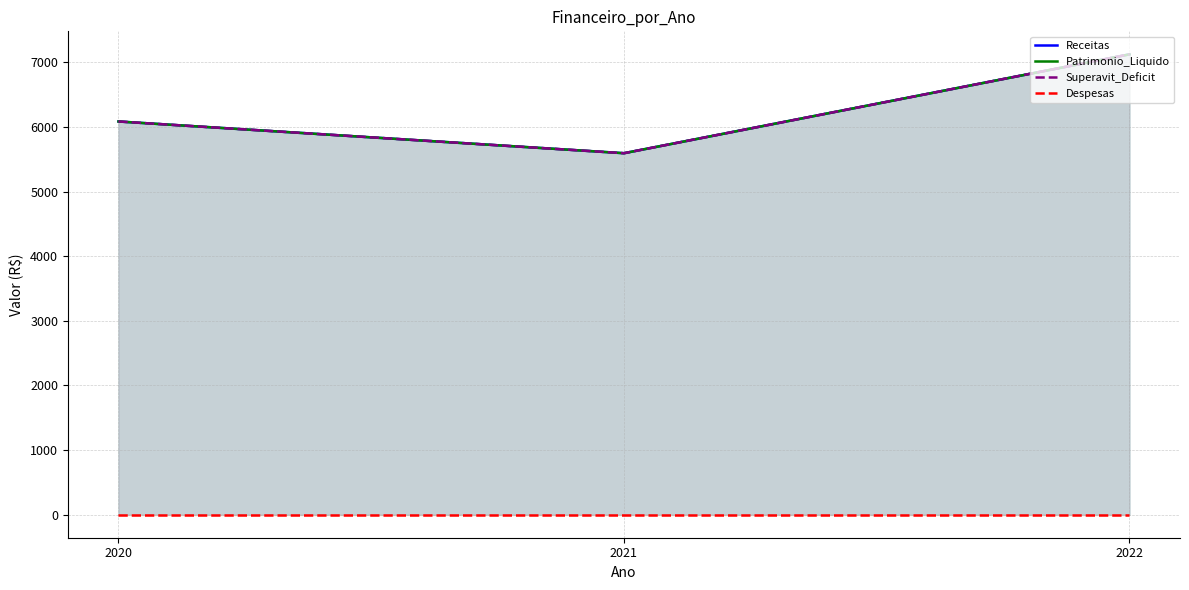

The Patrimonio_Liquido series shows 6084.2 at 2020. True or false?

True